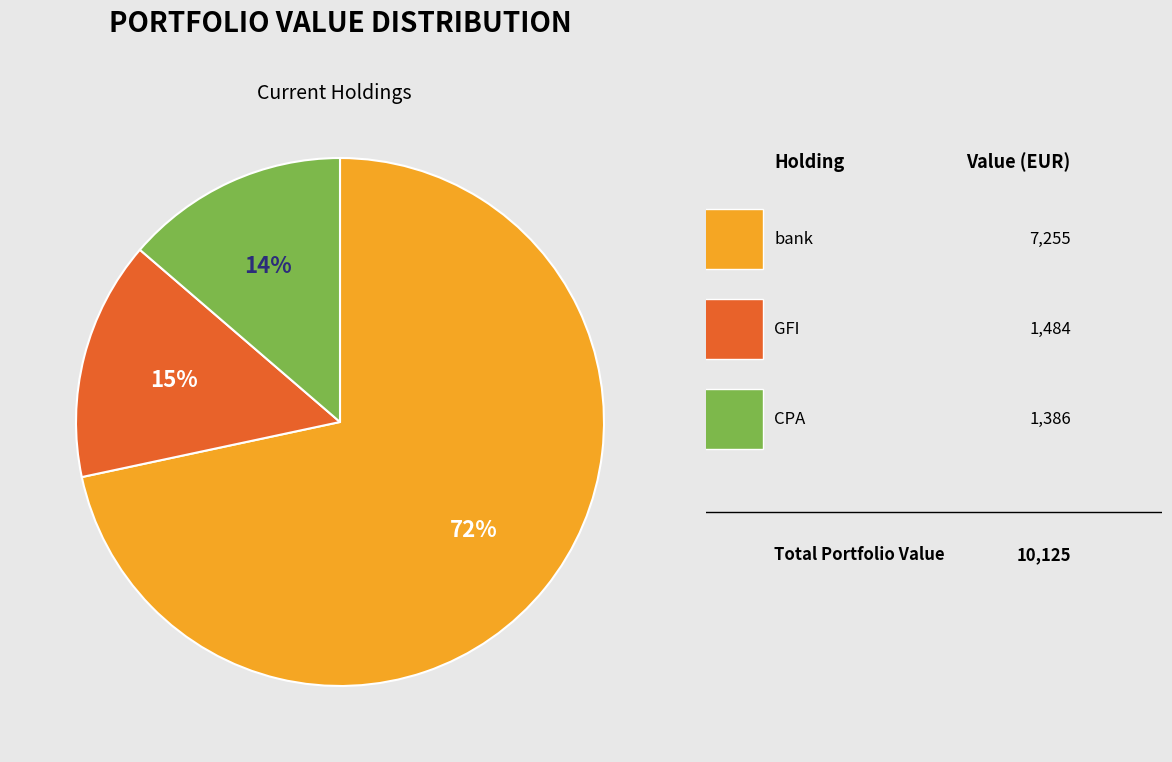

Does any single category account for the majority?

Yes